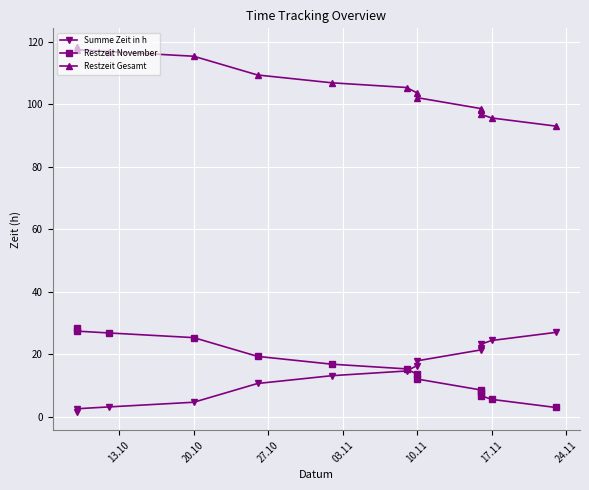

At 13.10, list the series in order from largest to smallest.

Restzeit Gesamt, Restzeit November, Summe Zeit in h